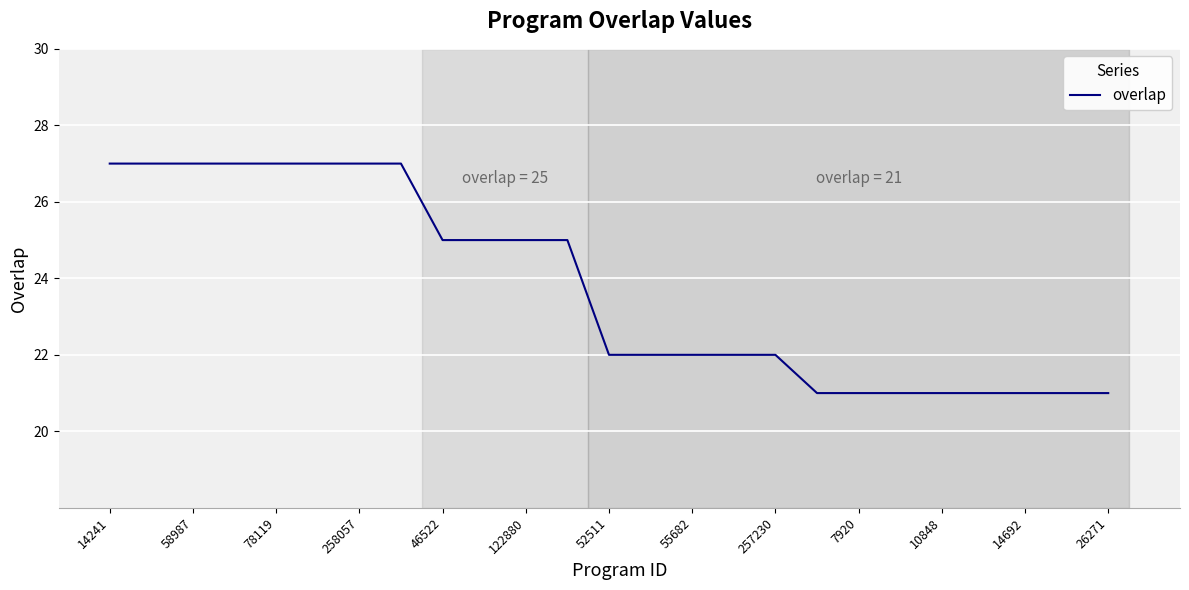

What is the smallest value displayed?

21